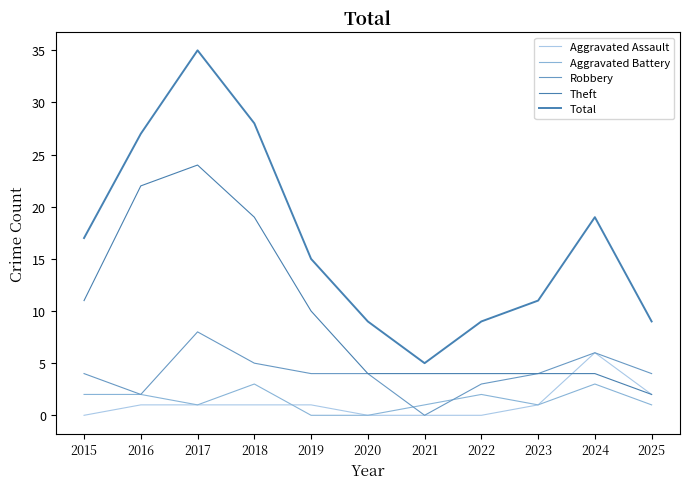

Which series has the widest spread of values?

Total